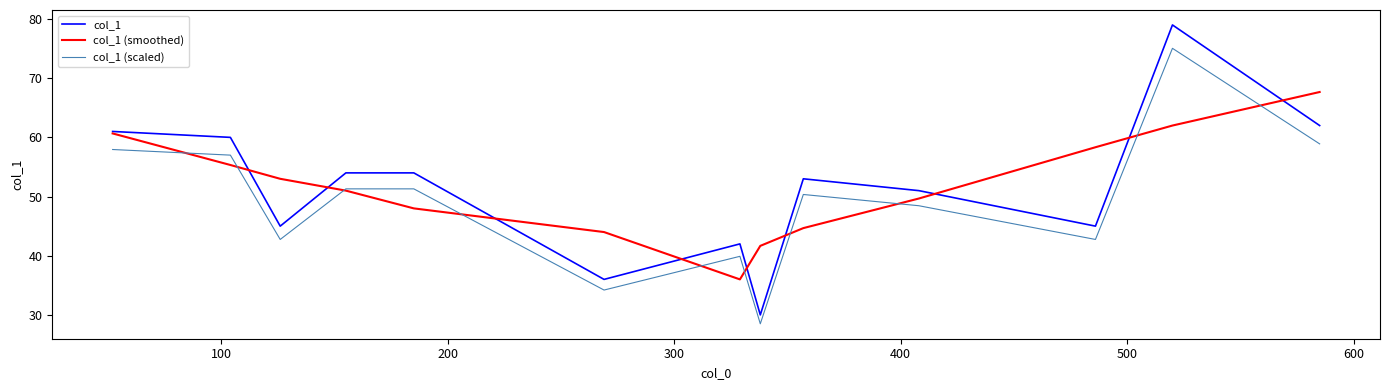

Which series has the widest spread of values?

col_1